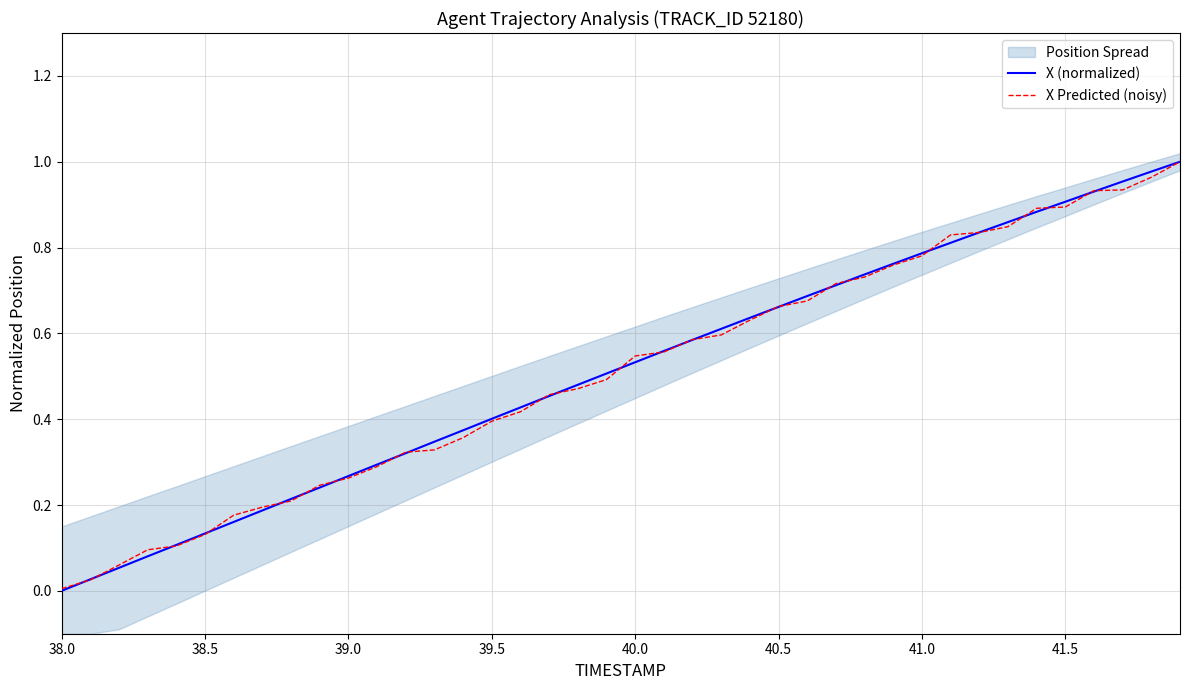

Which series has the largest range (max minus min)?

X (normalized)